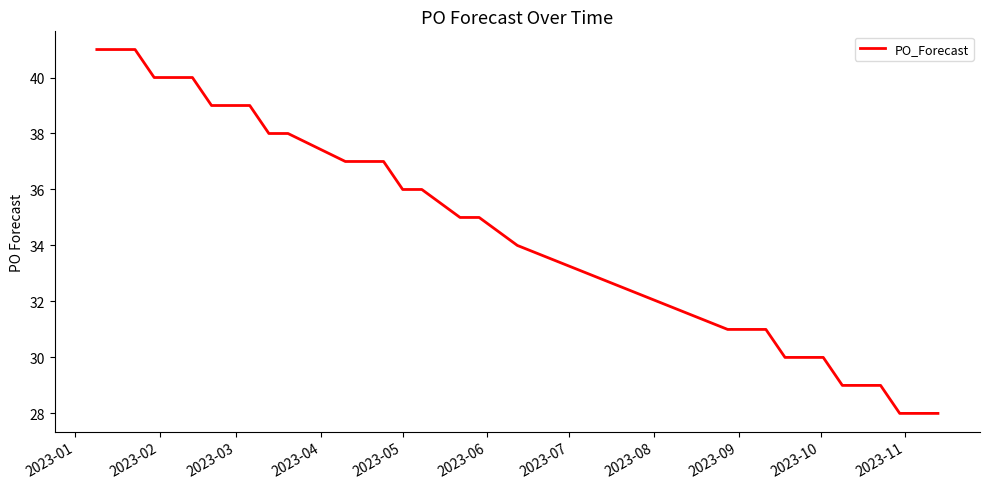

How many lines are shown in the chart?

1